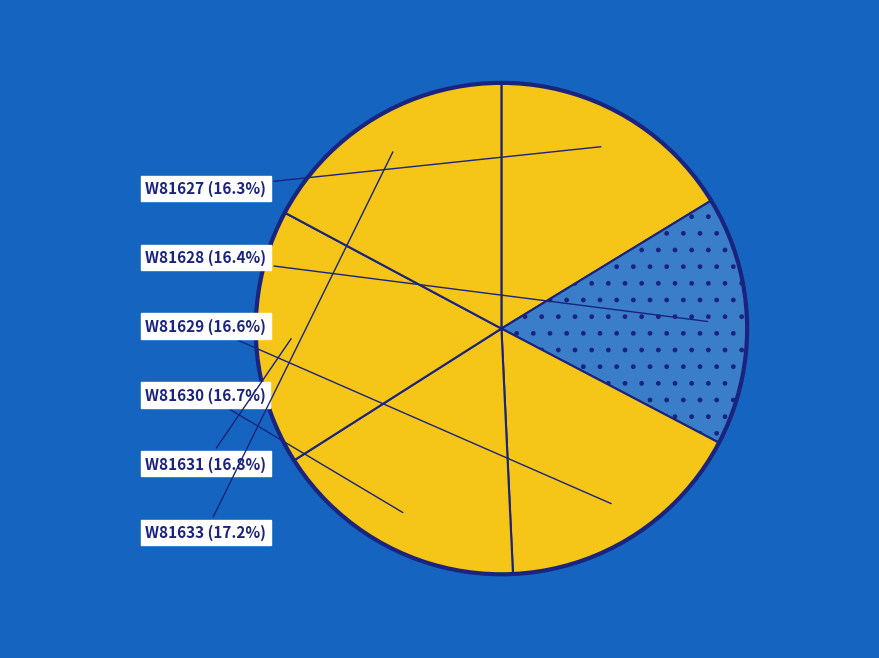

How many slices are in this pie chart?

6